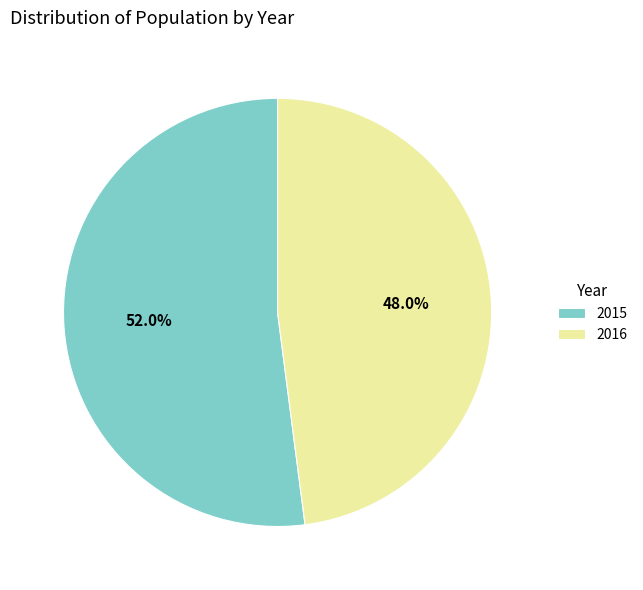

What is the ratio of the value at 2015 to the value at 2016?

1.1